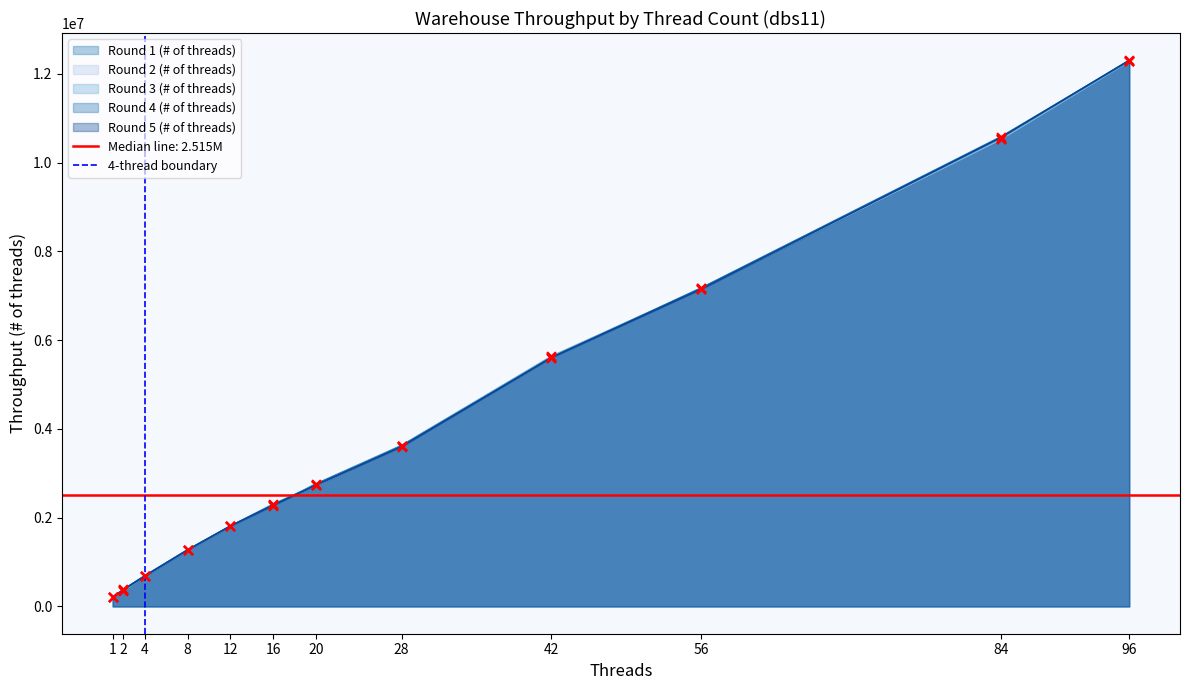

The value of Round 3 (# of threads) at 28 is 1375115. True or false?

False